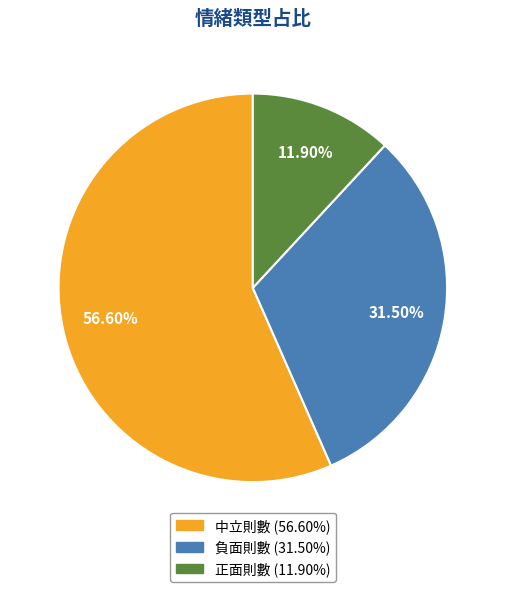

Rank the categories by value from highest to lowest.

中立則數, 負面則數, 正面則數